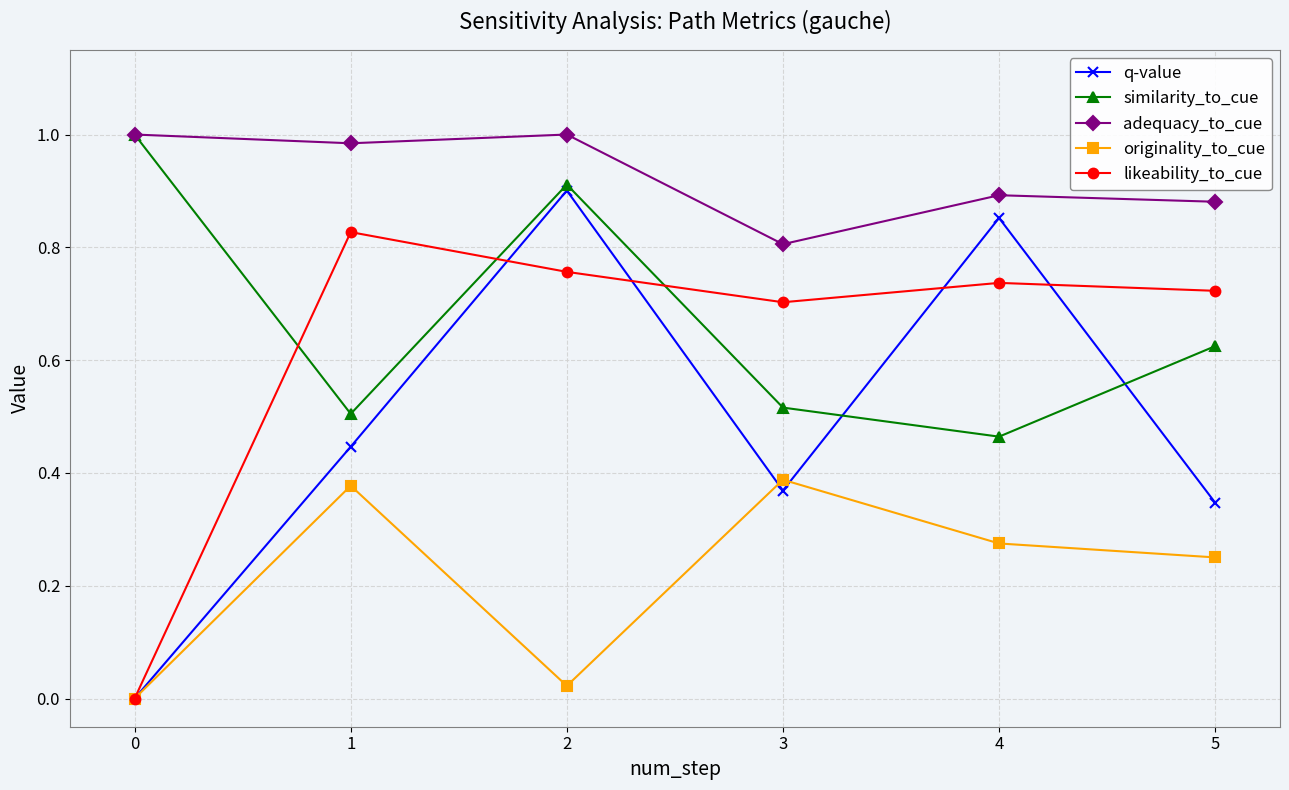

True or false: adequacy_to_cue has more than 1 interior local peaks.

True